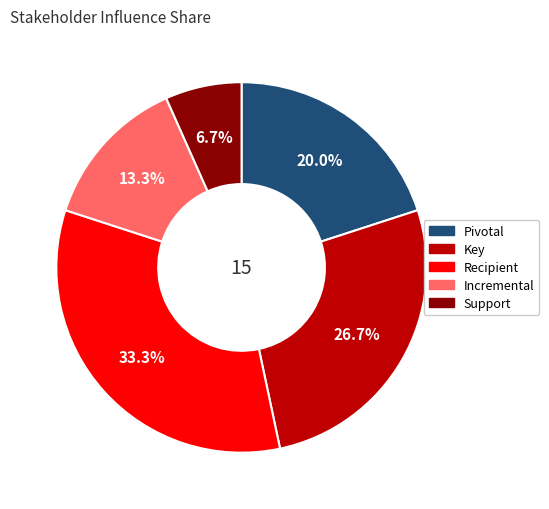

To the nearest percent, what is the average slice percentage?

20%